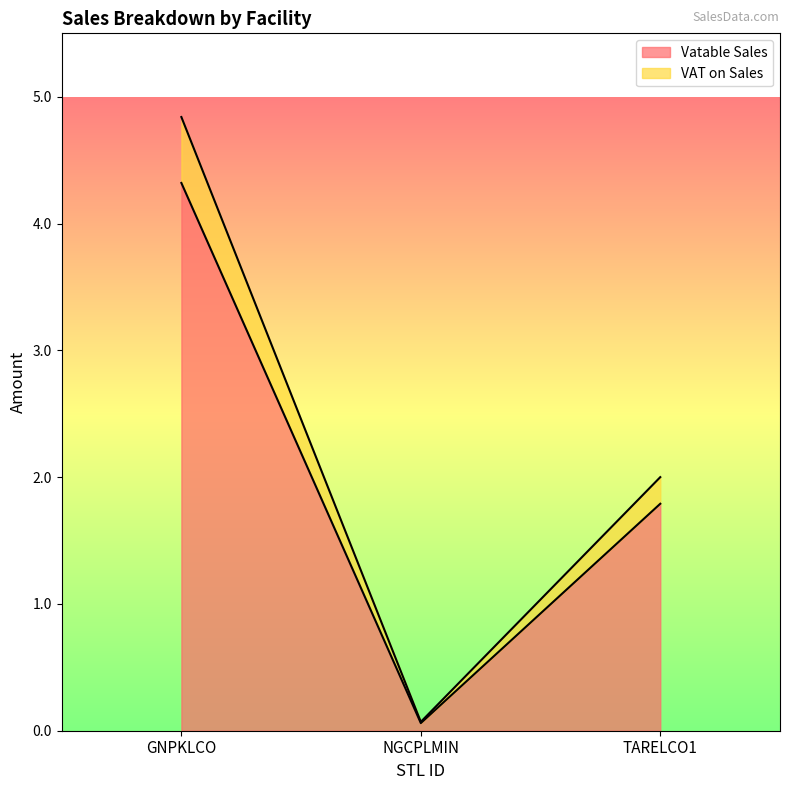

Rank the series at NGCPLMIN from highest to lowest value.

VAT on Sales, Vatable Sales